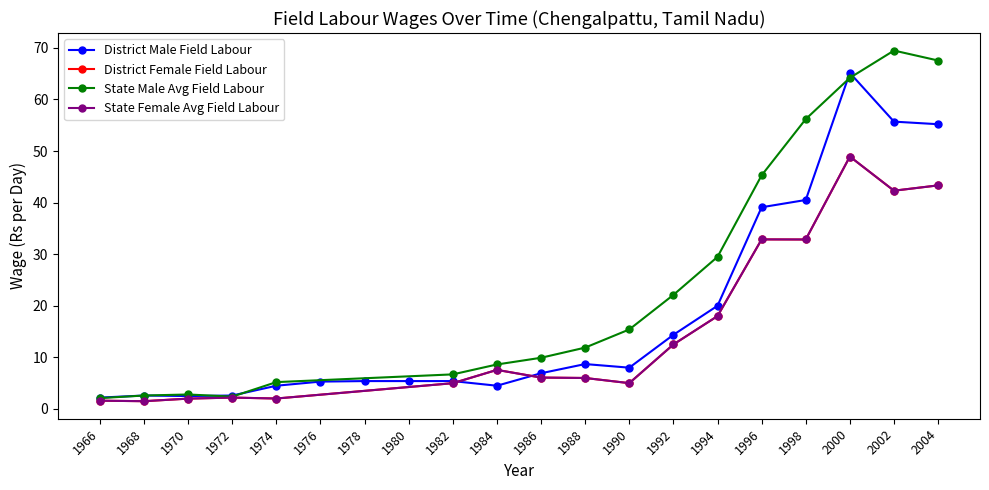

The District Male Field Labour series shows 39.1 at 1996. True or false?

True